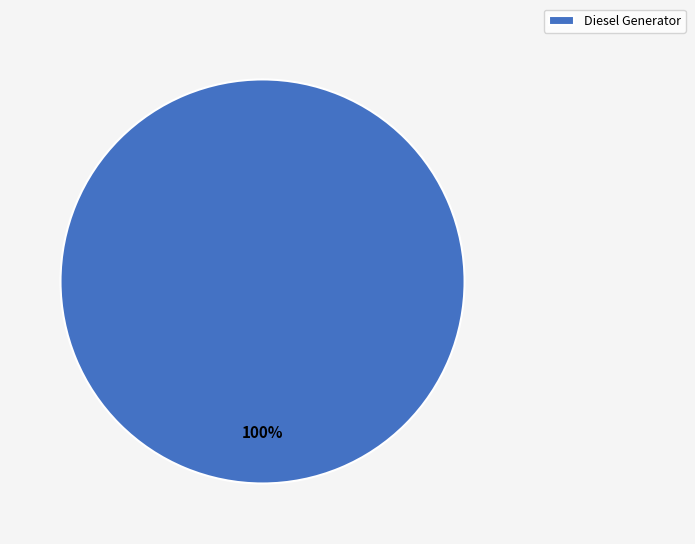

True or false: Diesel Generator accounts for 100% of the total.

True